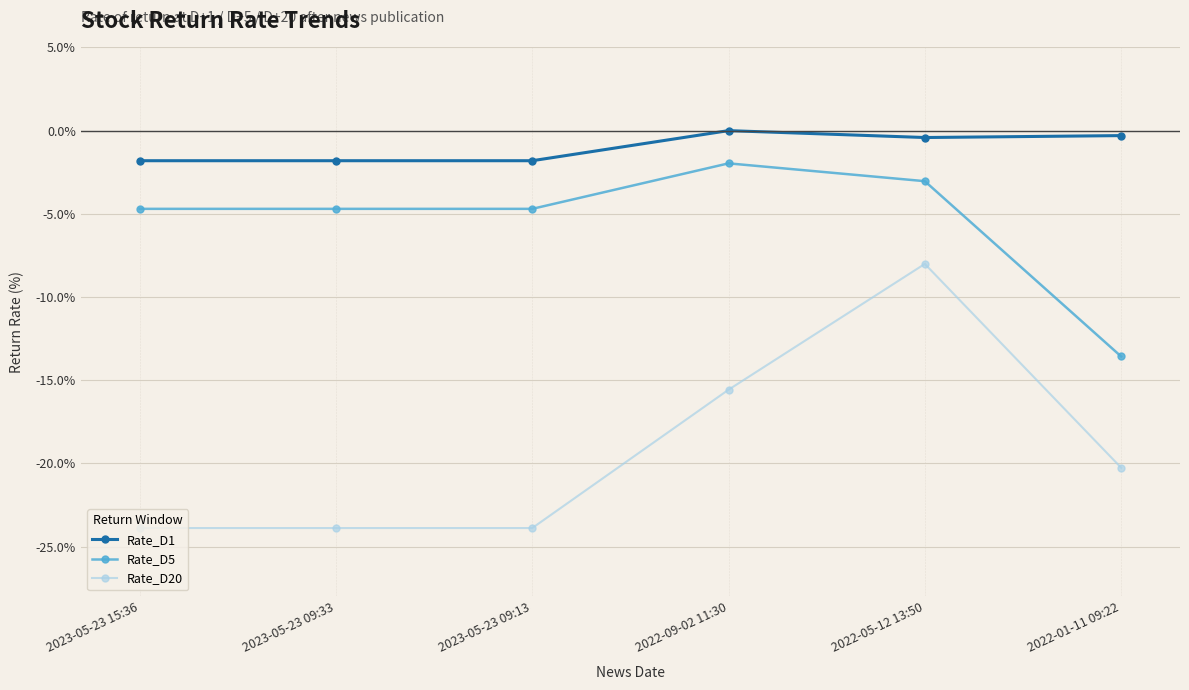

What is the smallest value displayed?

-23.9